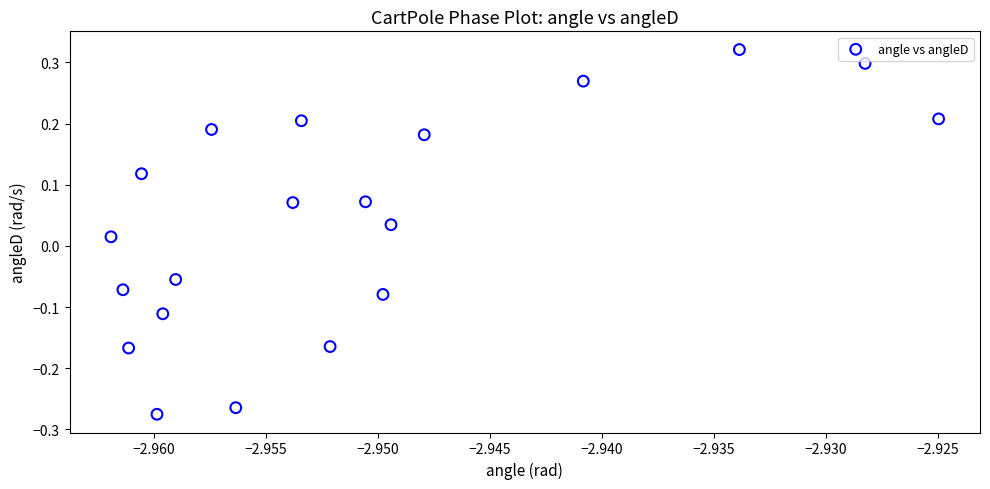

What is the range of Y values (max minus min)?

0.6